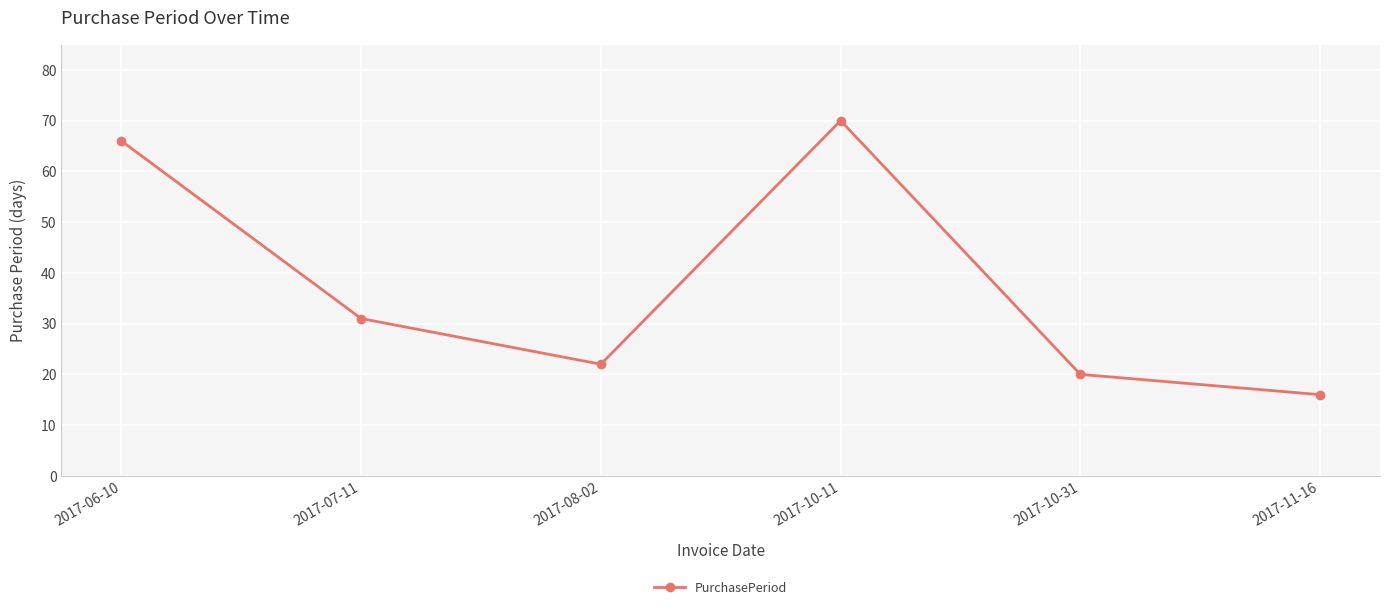

At which category does the chart reach its peak across all series?

2017-10-11